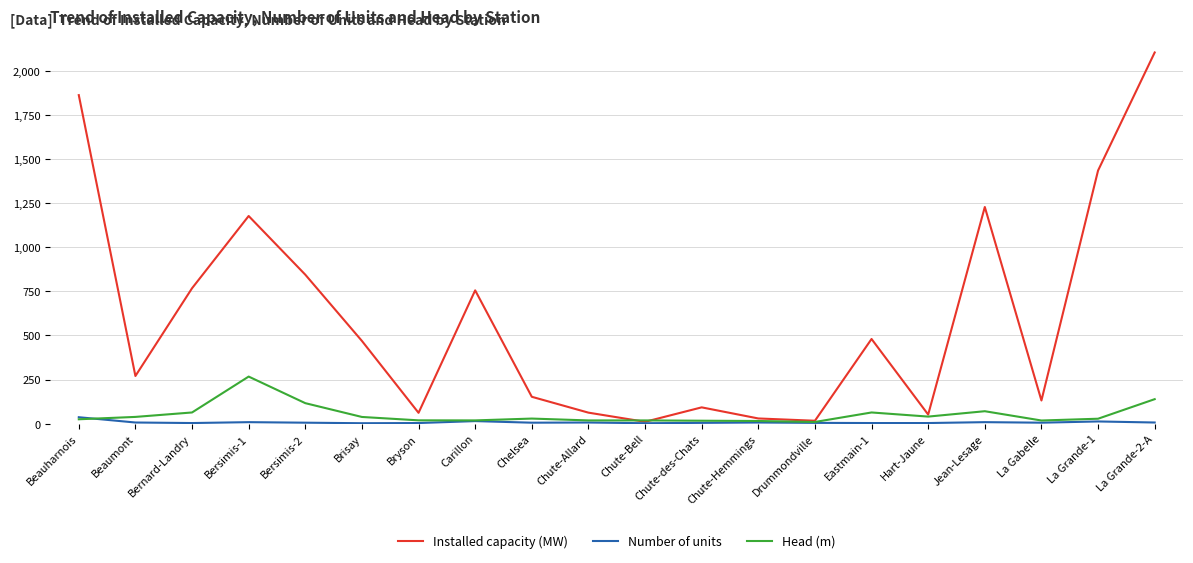

What is the total value across all series at Bryson?

82.3